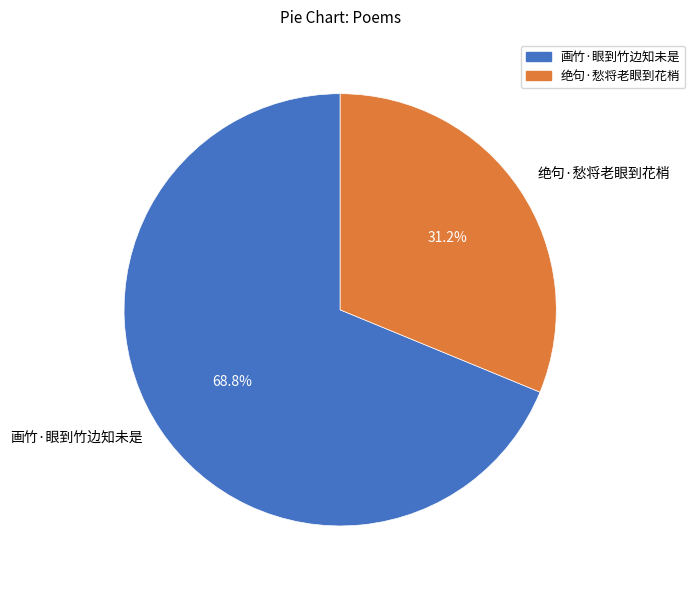

Does 绝句·愁将老眼到花梢 represent more than half of the total?

No